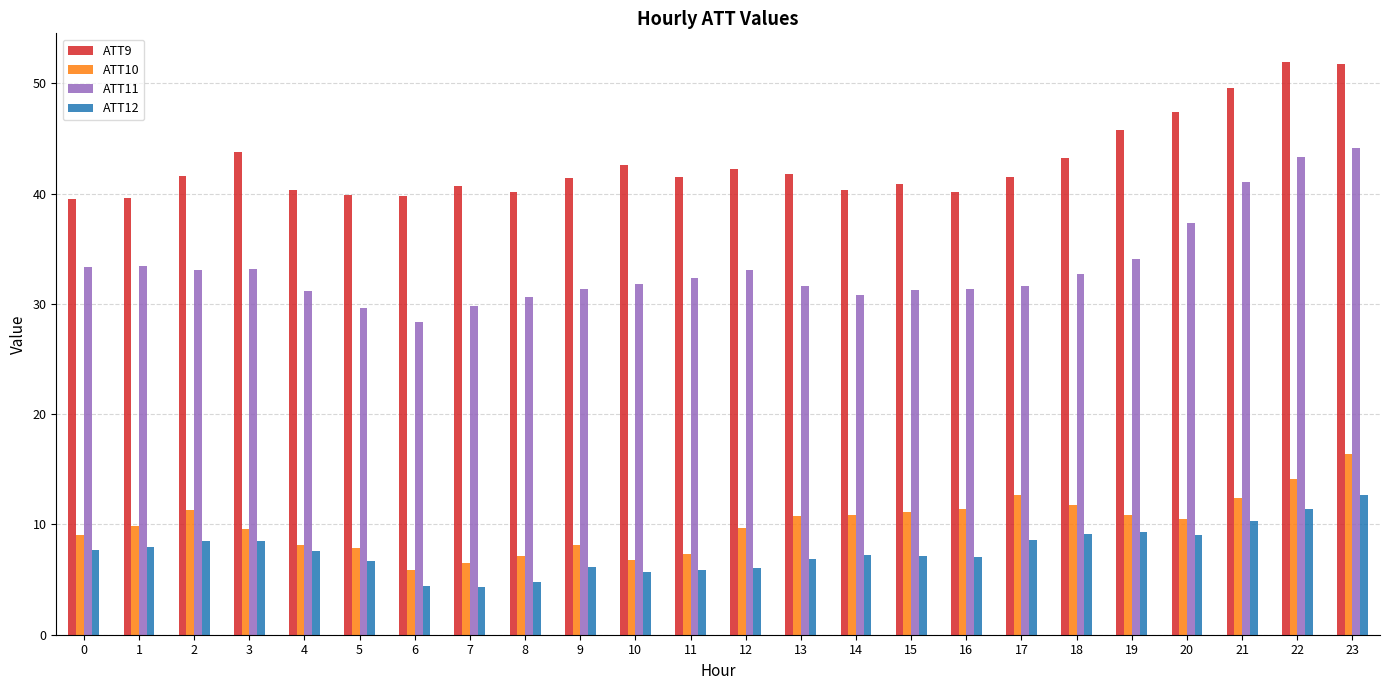

How many groups of bars are there?

24